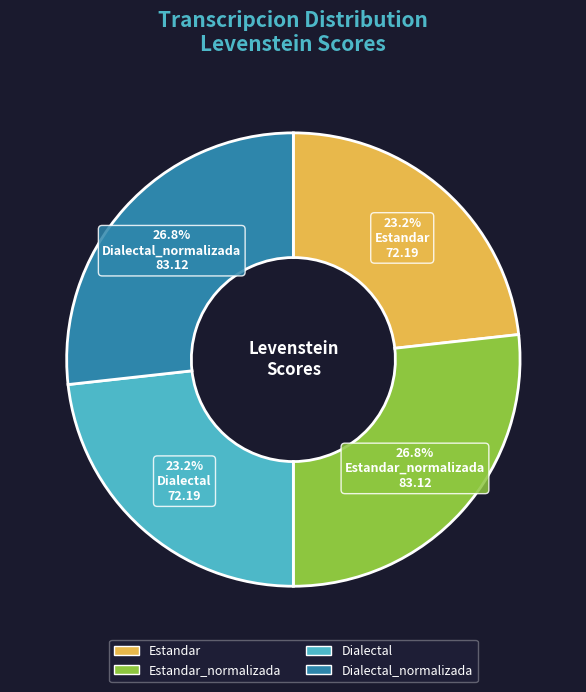

Does any single category account for the majority?

No